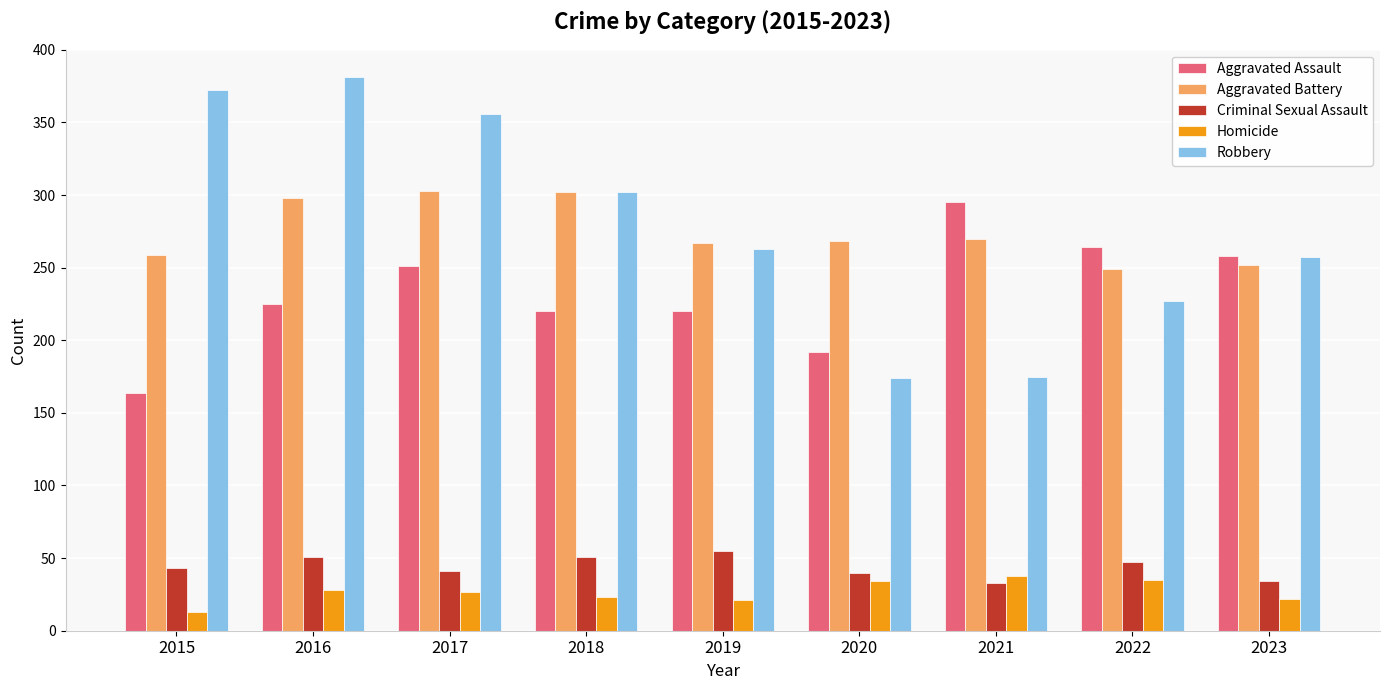

How many series are shown in this chart?

5